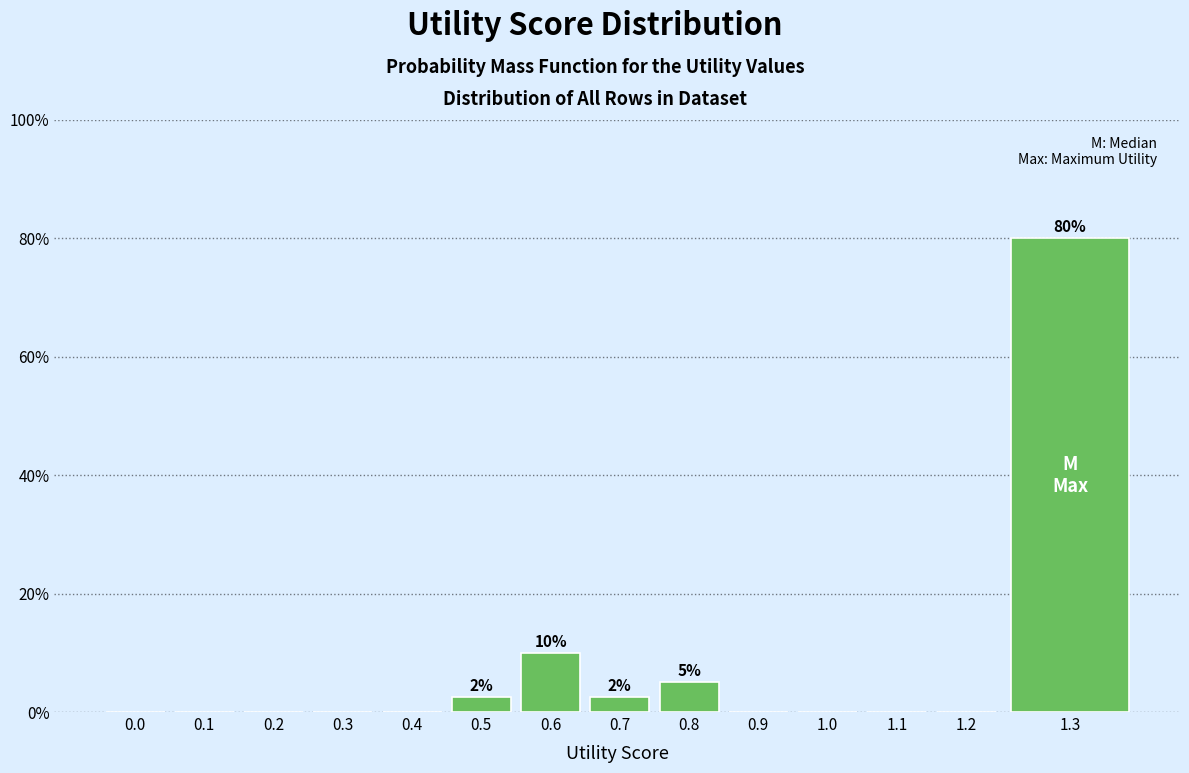

Reading left to right, transcribe all the data shown in this chart.

0.0=0.0	0.1=0.0	0.2=0.0	0.3=0.0	0.4=0.0	0.5=2.5	0.6=10.0	0.7=2.5	0.8=5.0	0.9=0.0	1.0=0.0	1.1=0.0	1.2=0.0	1.3=80.0